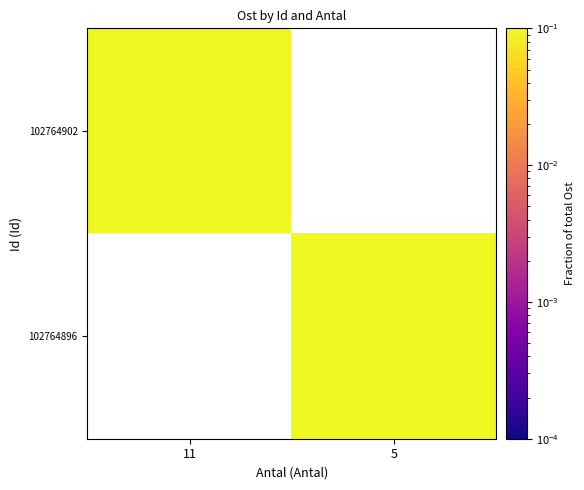

At which category does the chart reach its peak across all series?

5